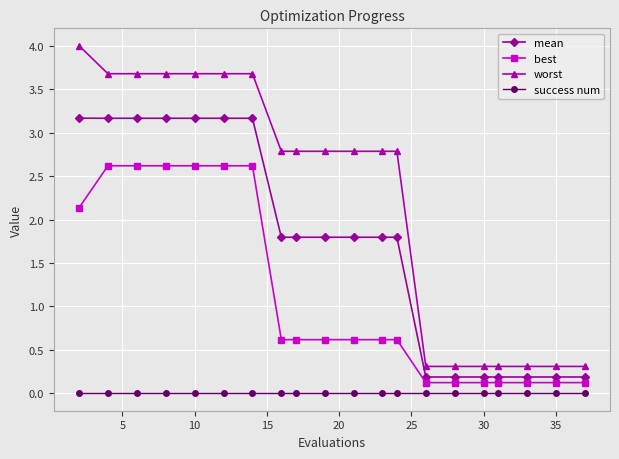

What are all the series names shown in the legend?

mean, best, worst, success num